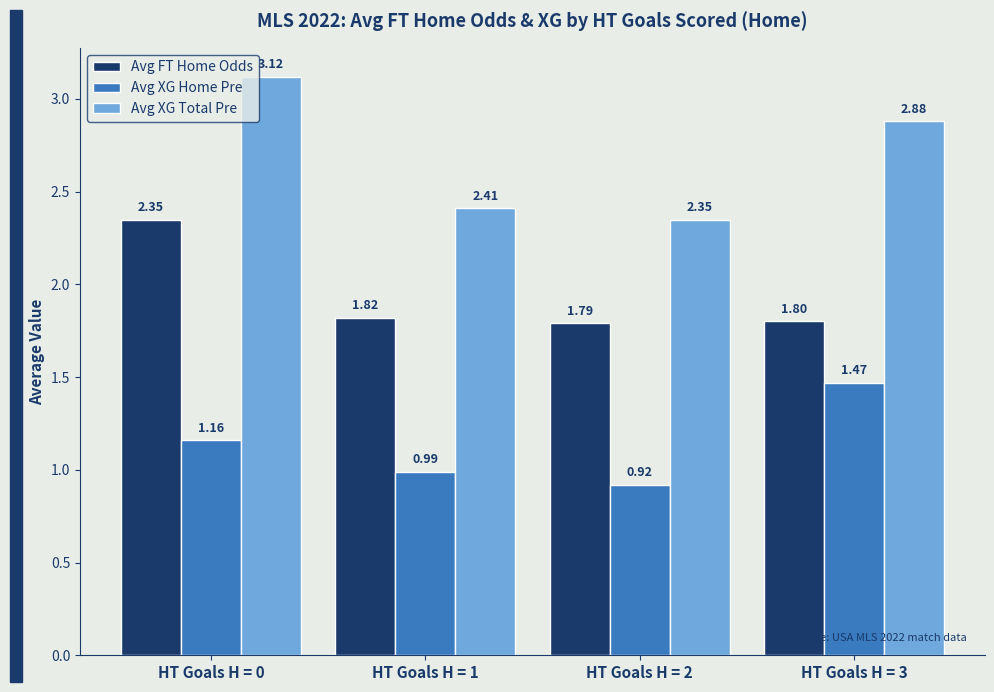

List the series in order of their overall mean, highest first.

Avg XG Total Pre, Avg FT Home Odds, Avg XG Home Pre